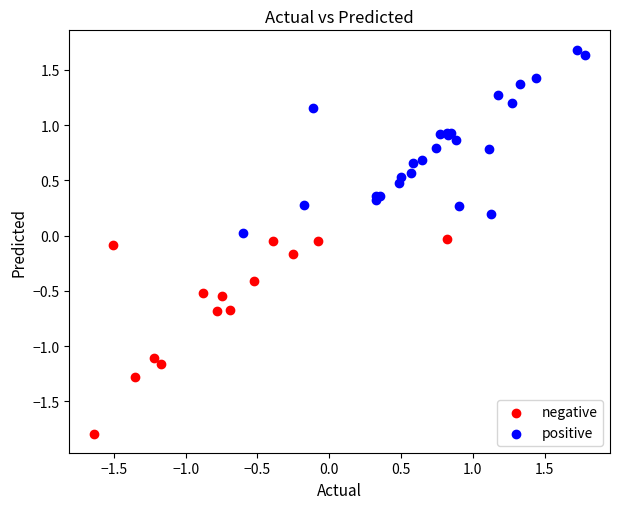

Which series reaches the minimum Y coordinate?

negative